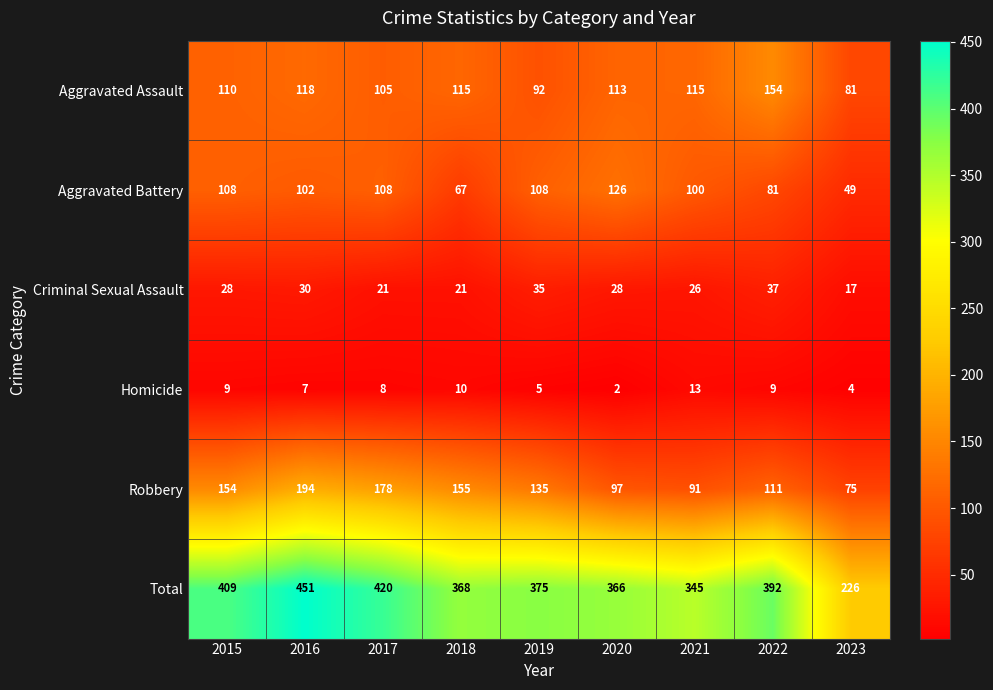

What is the sum of the Robbery values at 2016 and 2015?

348